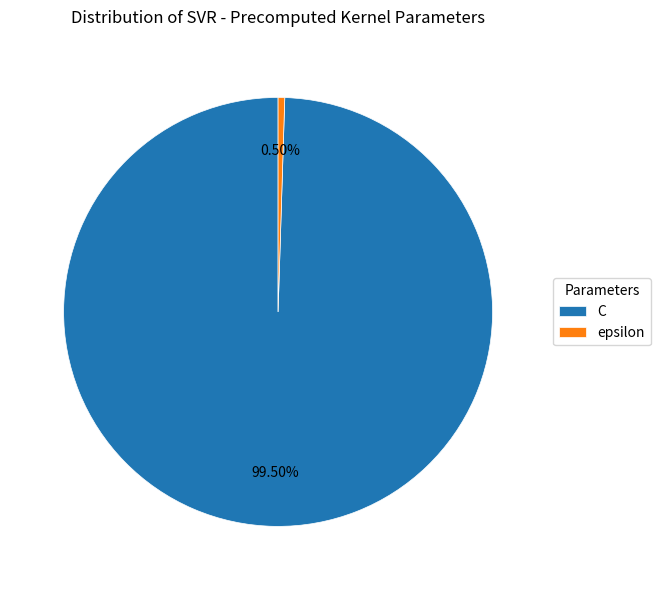

What is the largest slice in the pie chart?

C